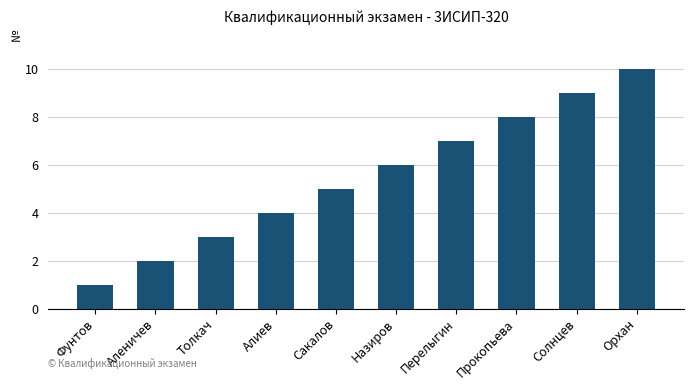

List the labels in order of value, largest first.

Орхан, Солнцев, Прокопьева, Перелыгин, Назиров, Сакалов, Алиев, Толкач, Аленичев, Фунтов